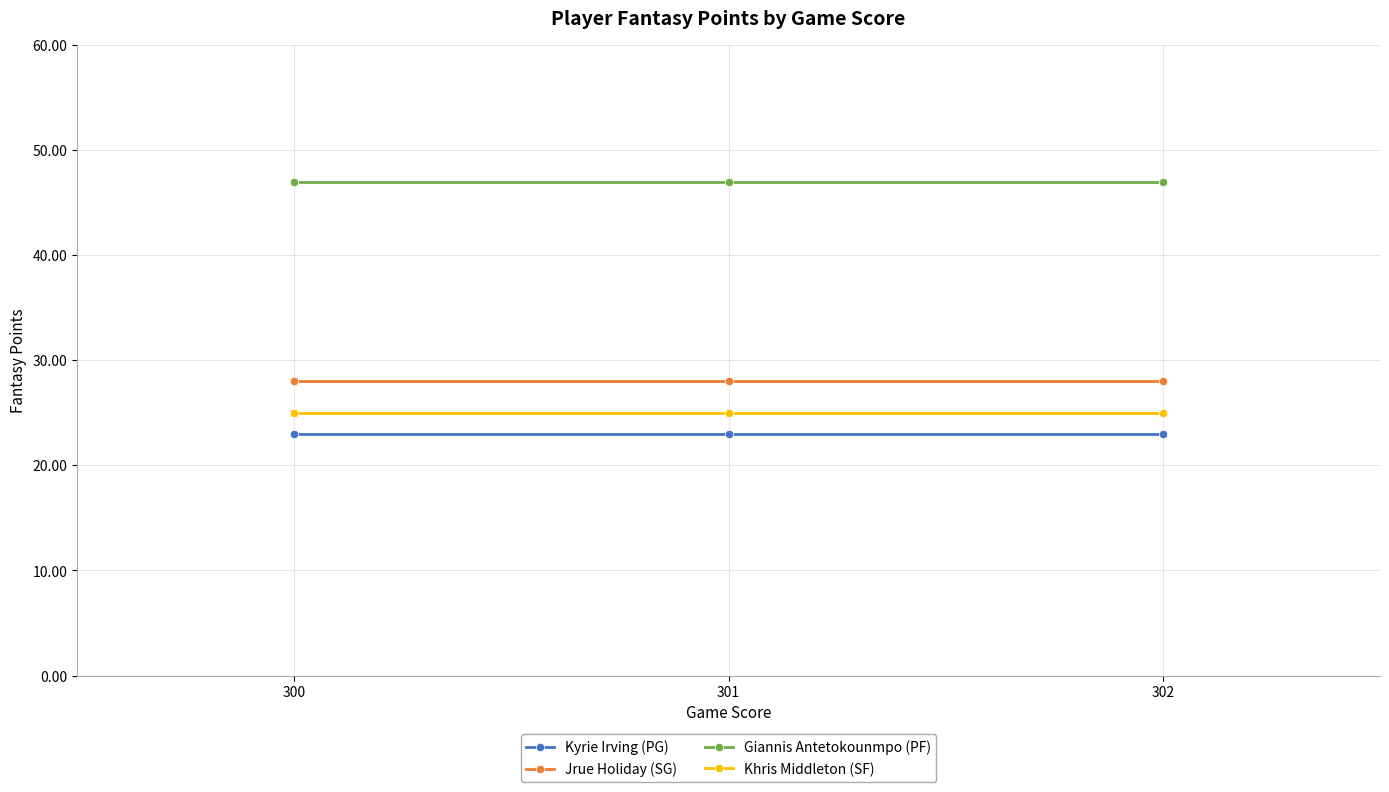

True or false: Giannis Antetokounmpo (PF) and Kyrie Irving (PG) intersect in this chart.

False